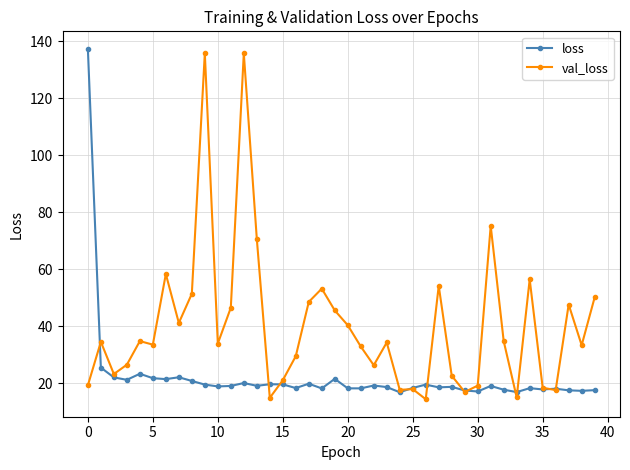

True or false: loss and val_loss intersect in this chart.

True